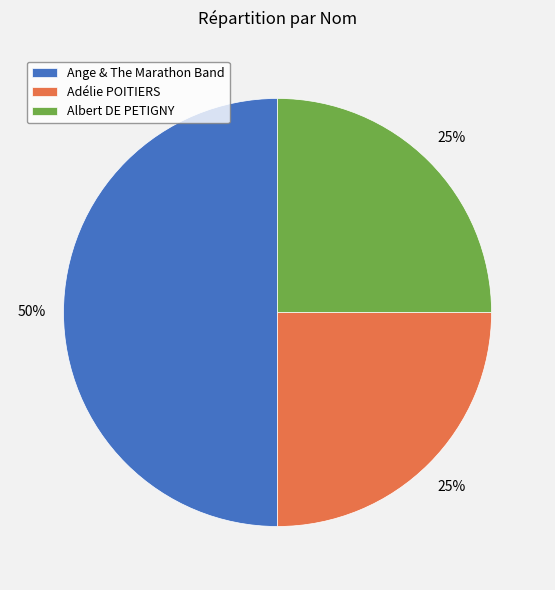

To the nearest percent, what portion does Albert DE PETIGNY represent?

25%